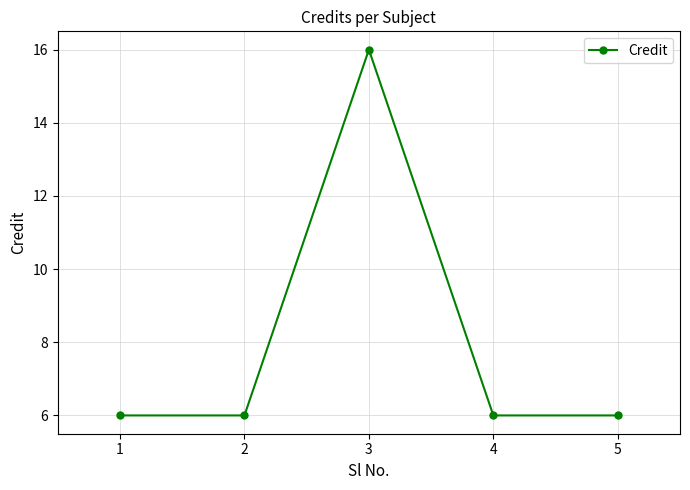

The chart shows a value of 10 at 2. True or false?

False